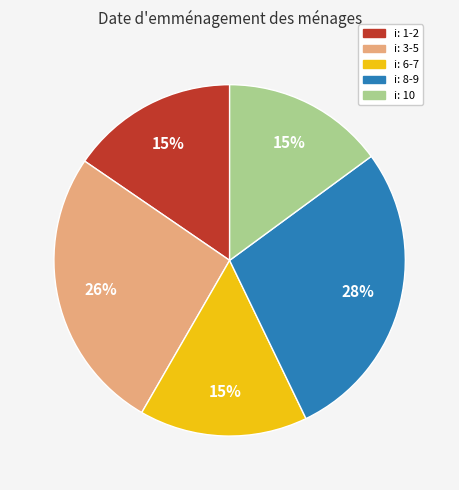

Is there any slice that represents more than half of the pie?

No